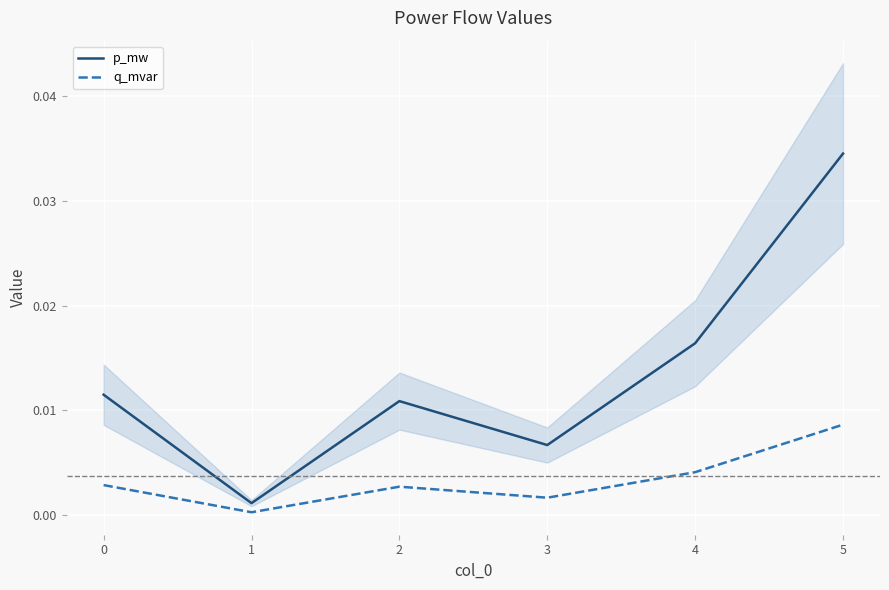

The q_mvar series shows 0.0 at 1. True or false?

True